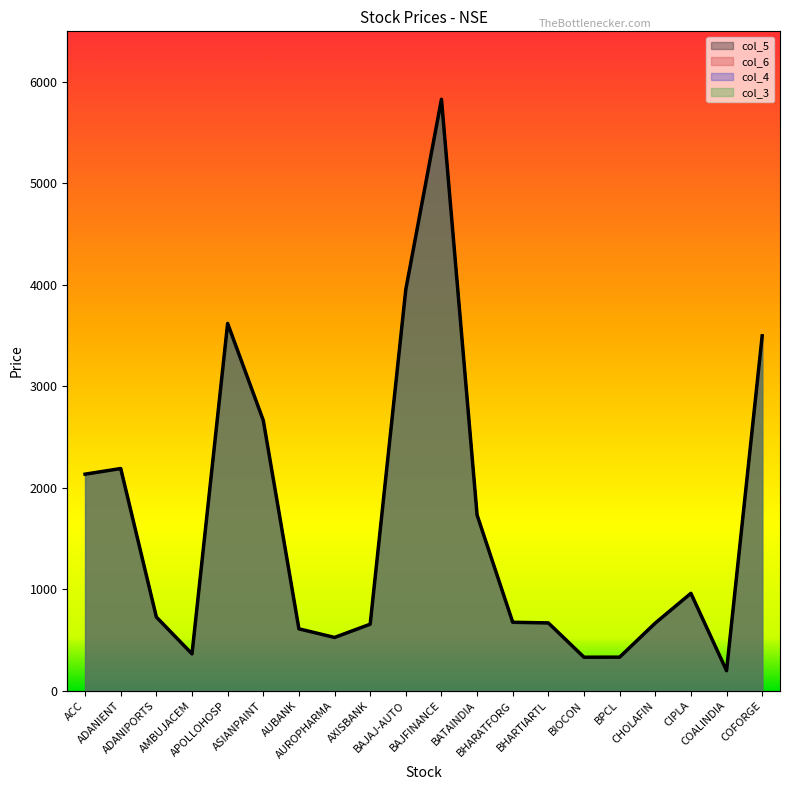

What is the minimum value shown in the chart?

197.3